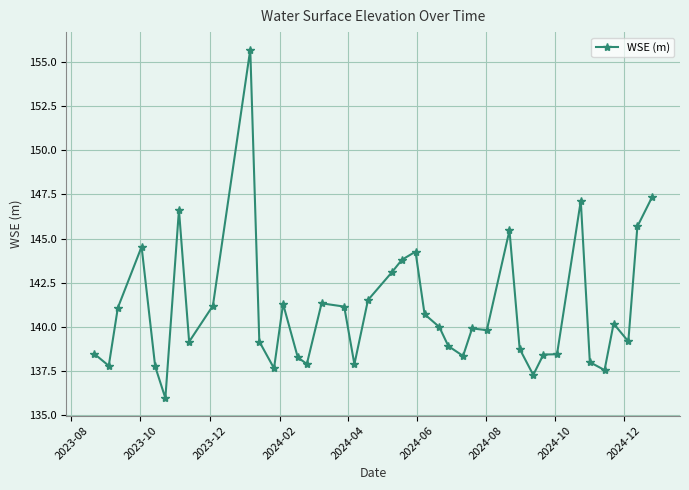

What is the sum of all values?

5636.8